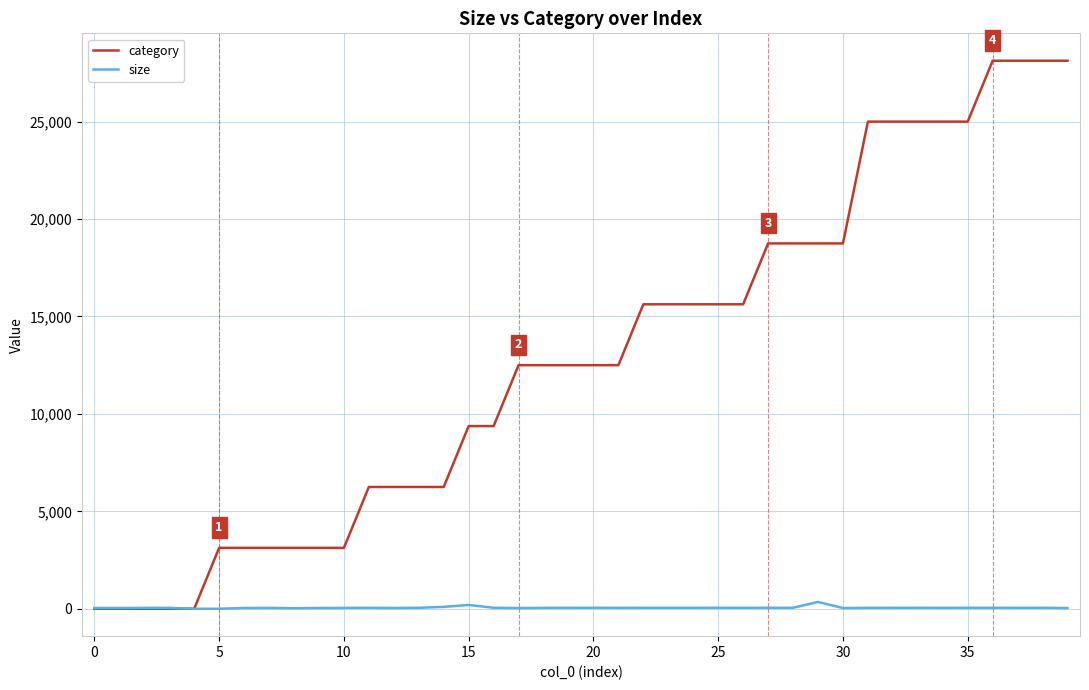

Which series has the largest total across all categories?

category